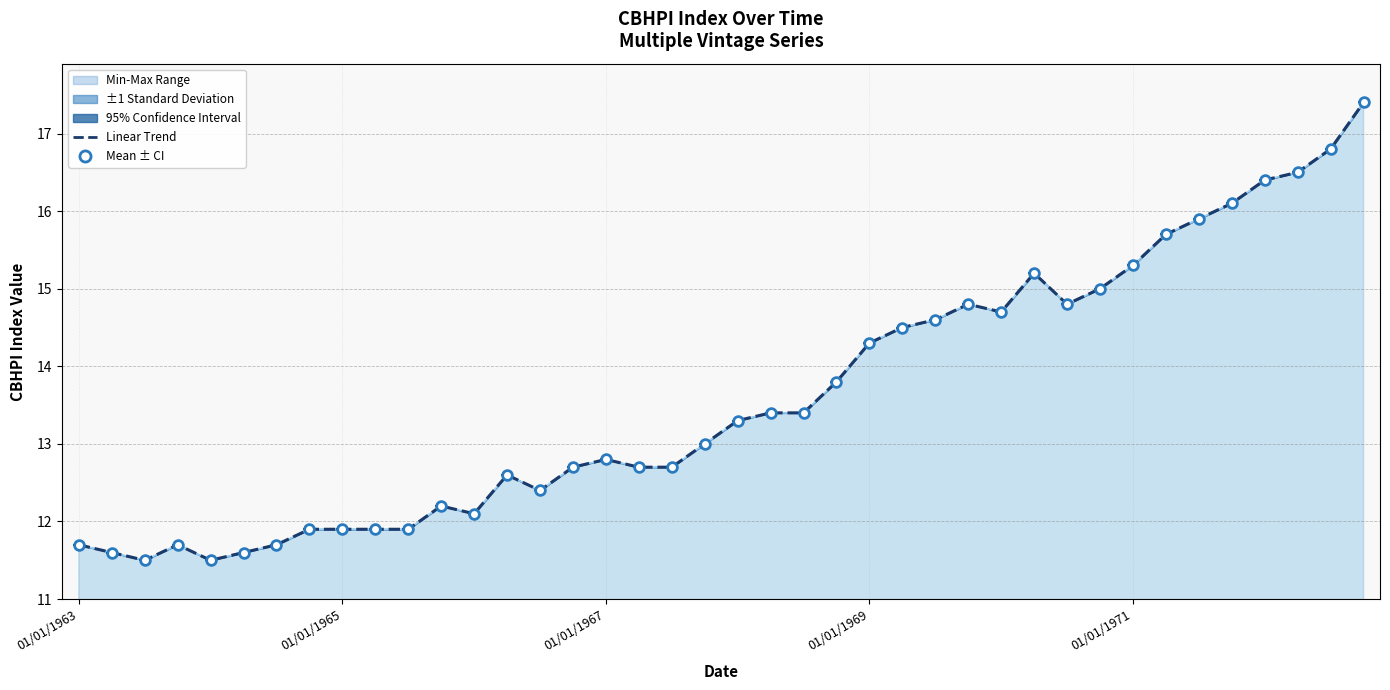

Does the chart have visible grid lines?

Yes